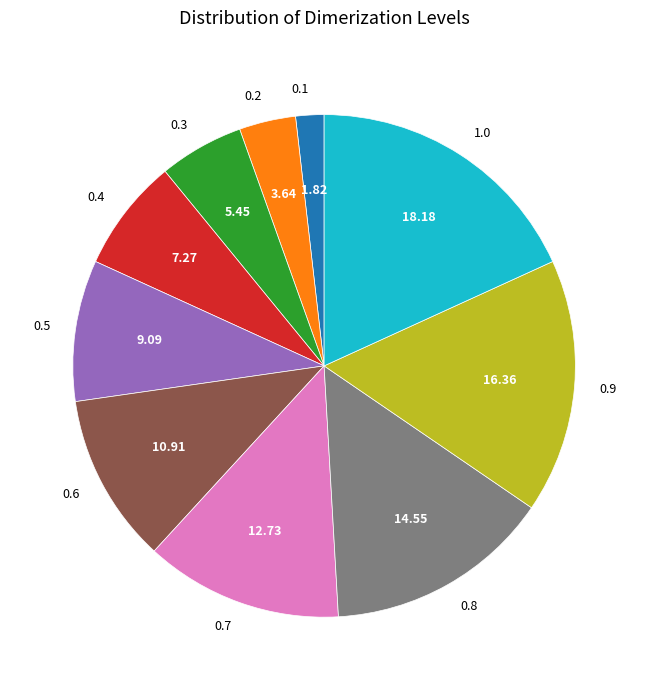

The 0.6 slice represents 18% of the pie. True or false?

False